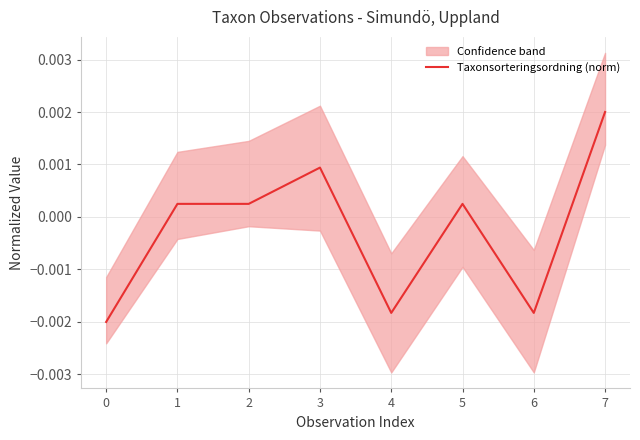

True or false: there are more than 1 points higher than both neighbors.

True